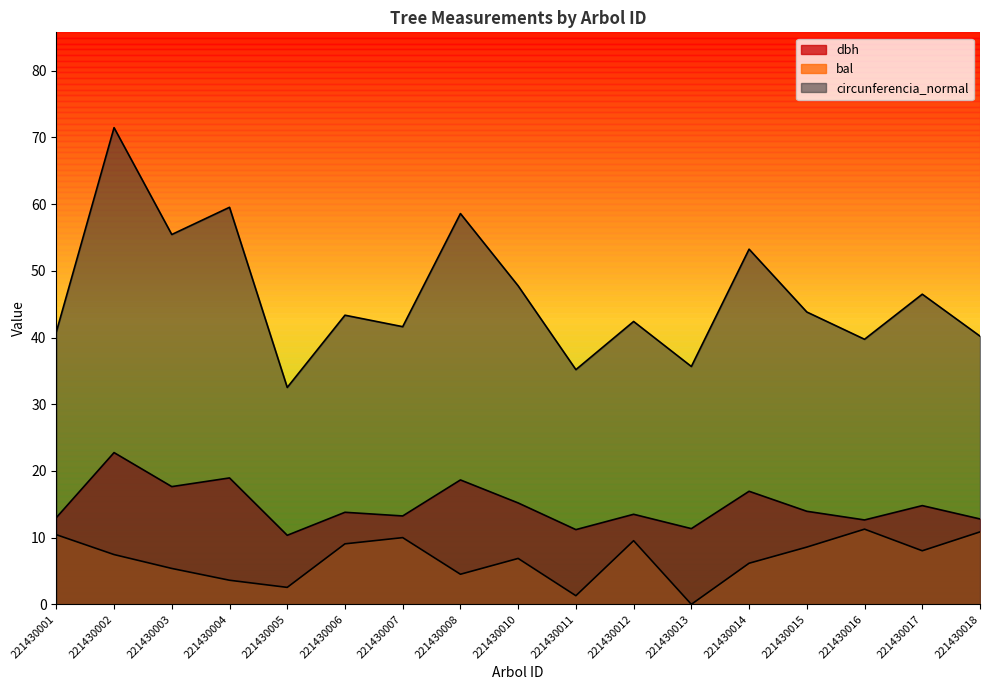

At which label is dbh closest to 16?

221430010